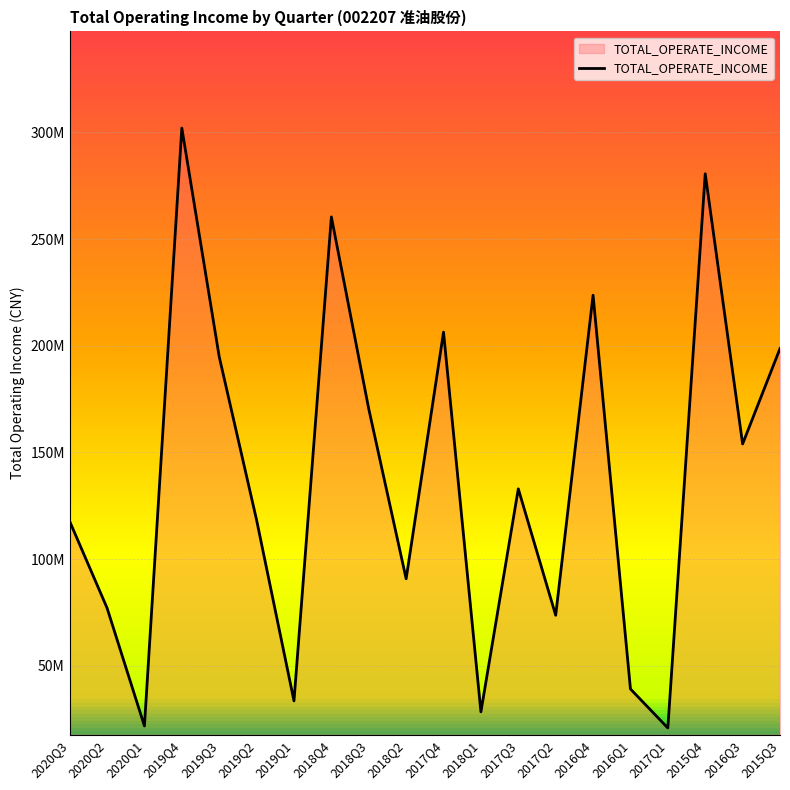

What is the greatest value displayed?

302076097.8